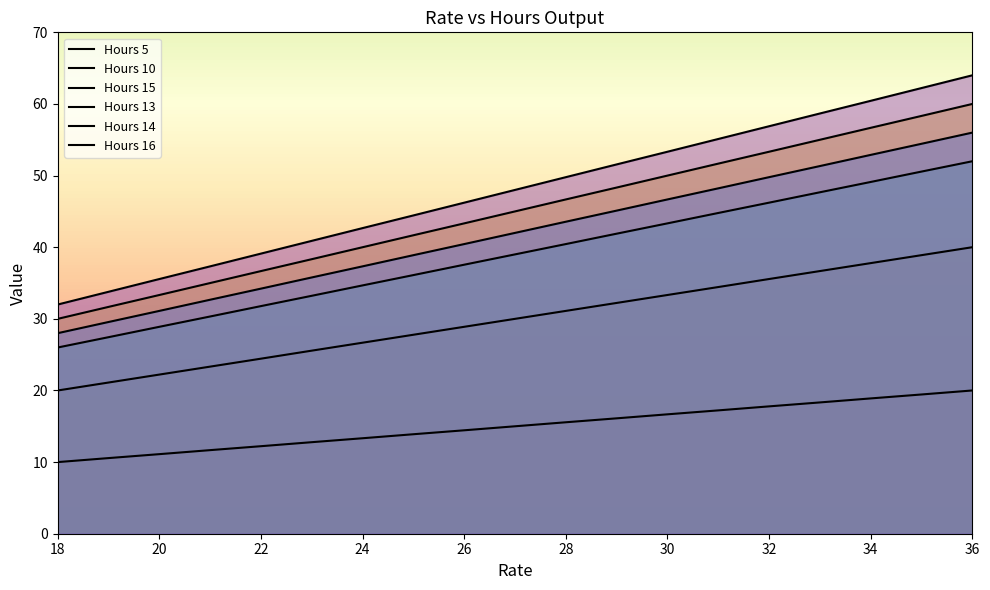

At which label does Hours 10 first exceed 30?

28